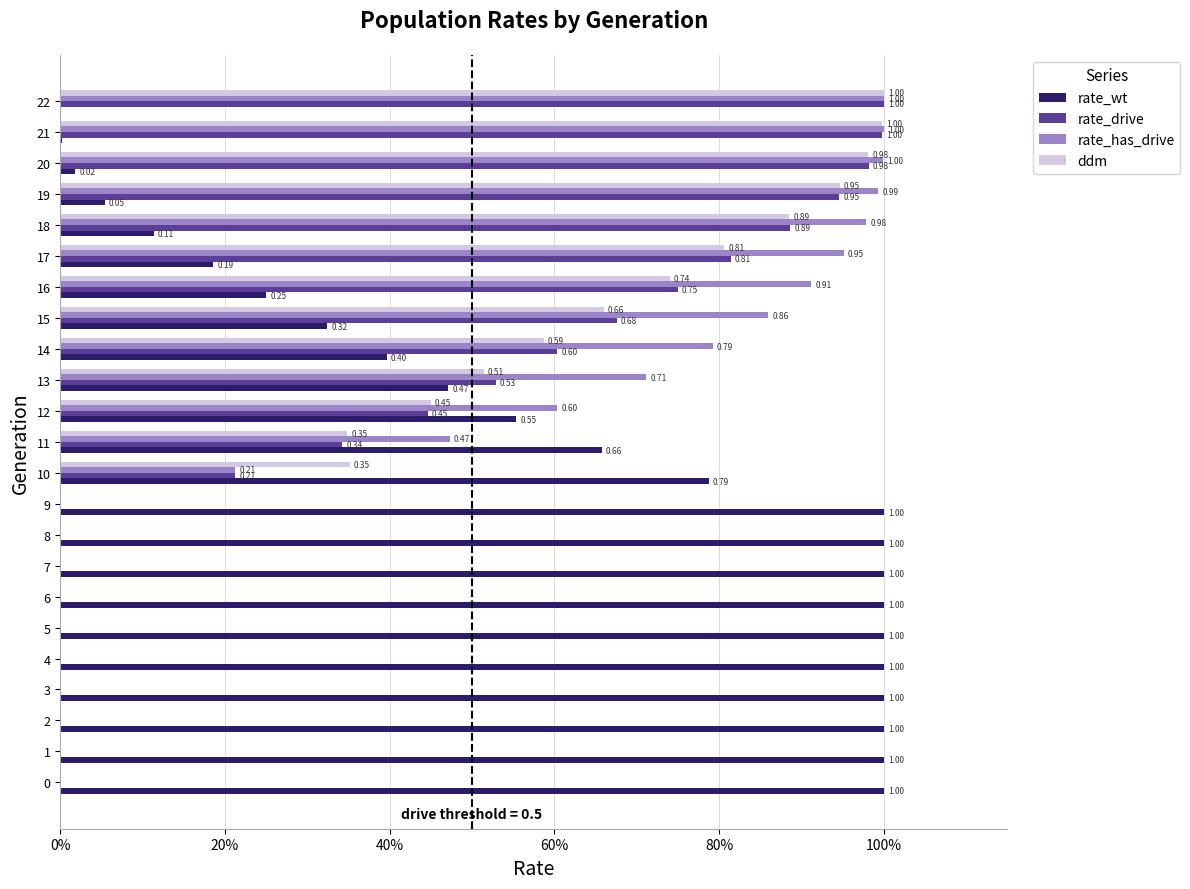

What is the difference between the second highest and second lowest values in the rate_wt series?

1.0